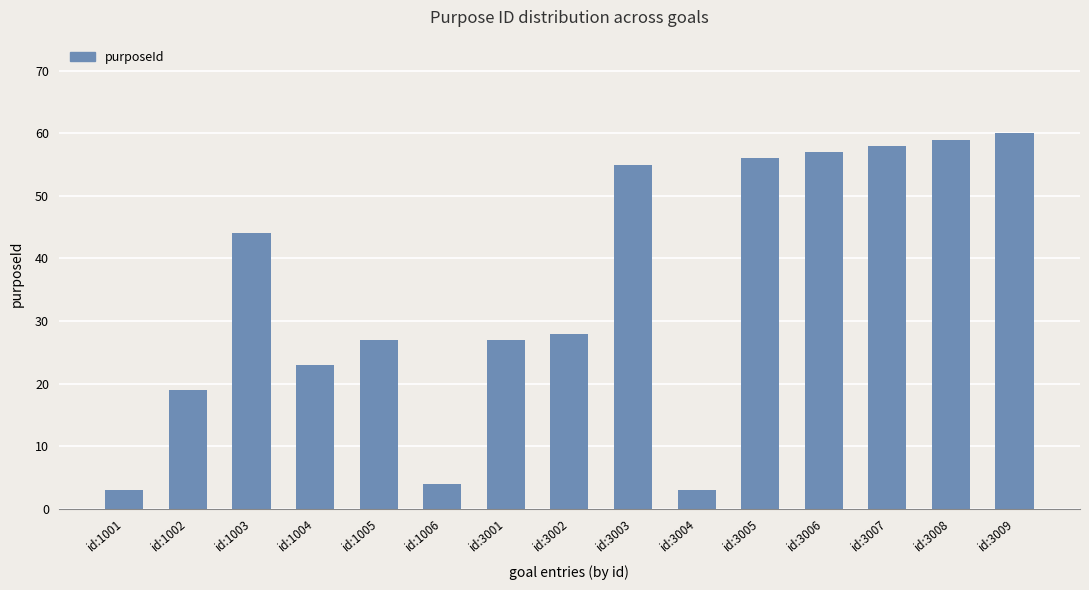

What is the difference between the values at id:3004 and id:3003?

52